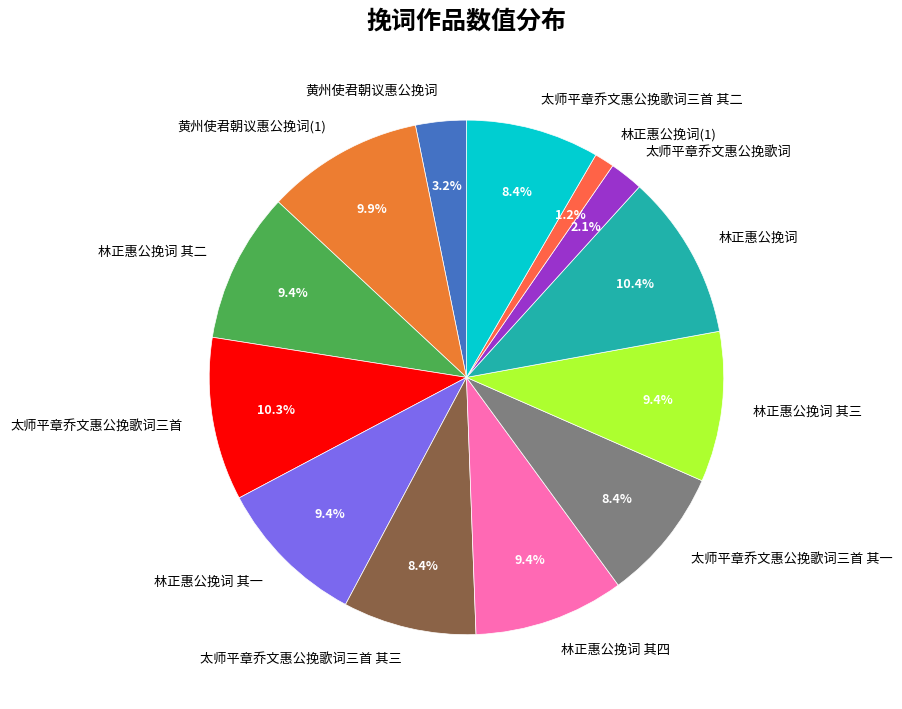

The 黄州使君朝议惠公挽词 slice represents 3% of the pie. True or false?

True